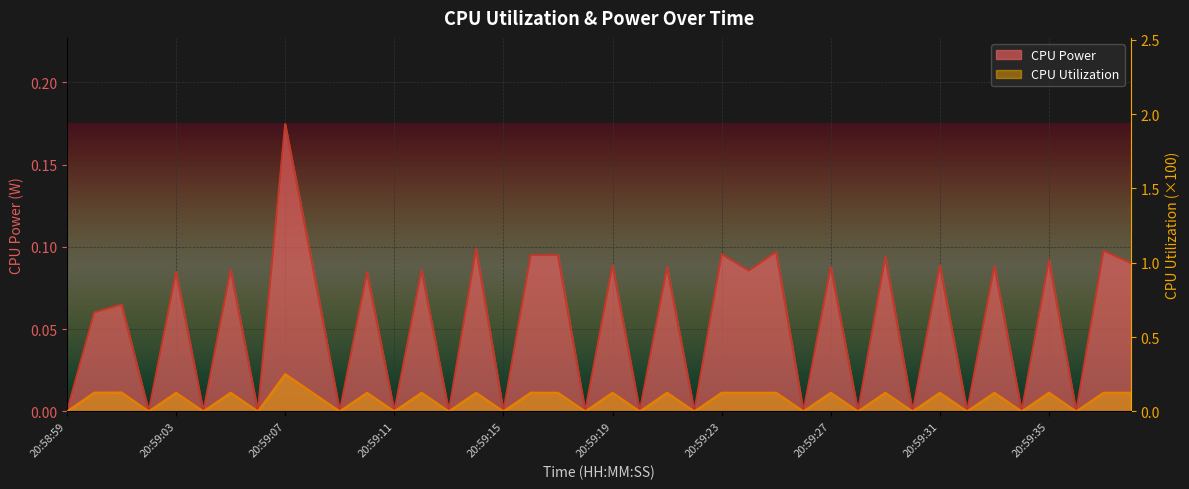

True or false: CPU Utilization and CPU Power cross at least once.

False